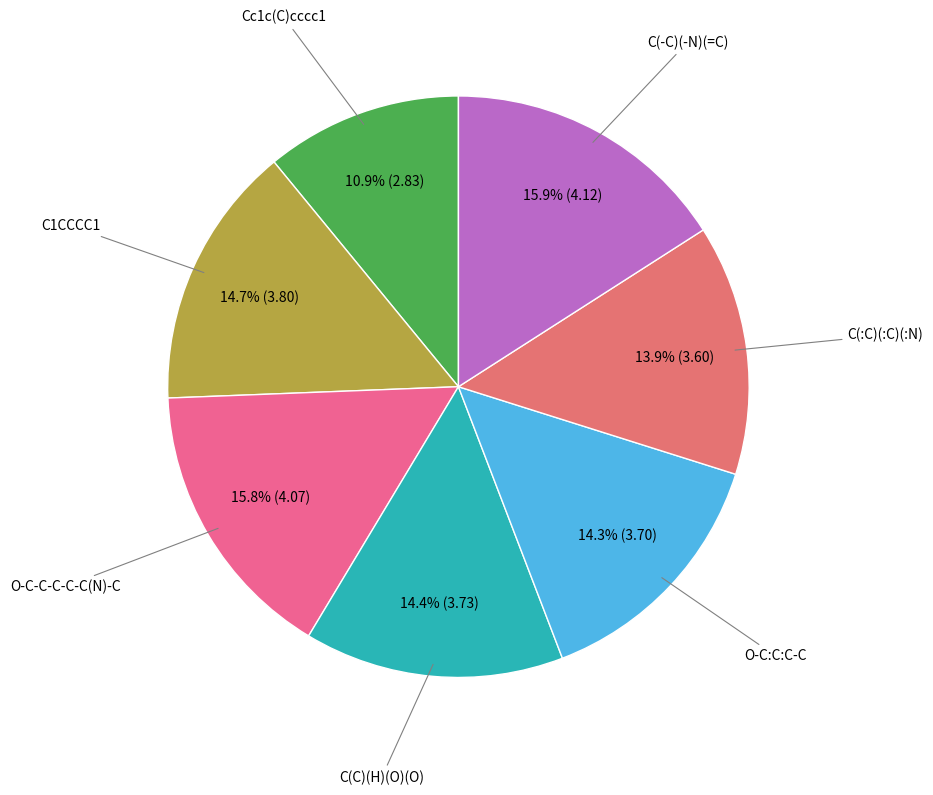

Is there a majority slice in this chart?

No